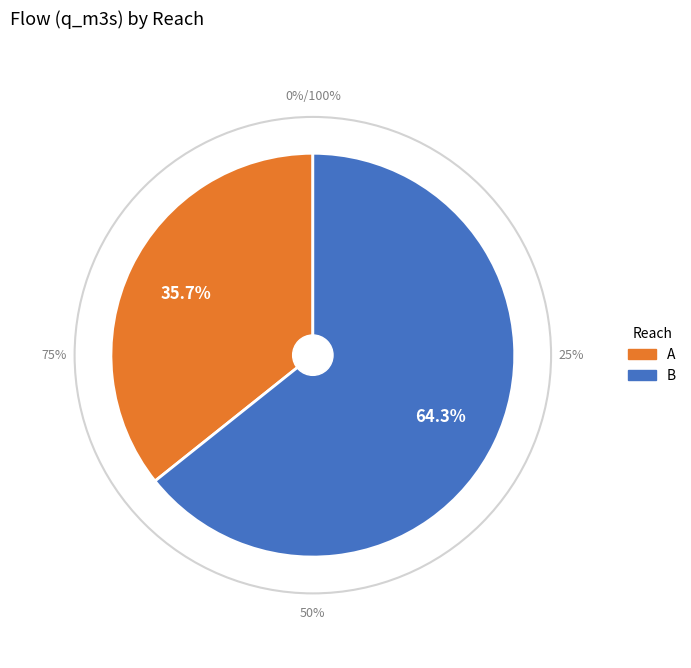

Which series changed the most between 3 and 4?

B